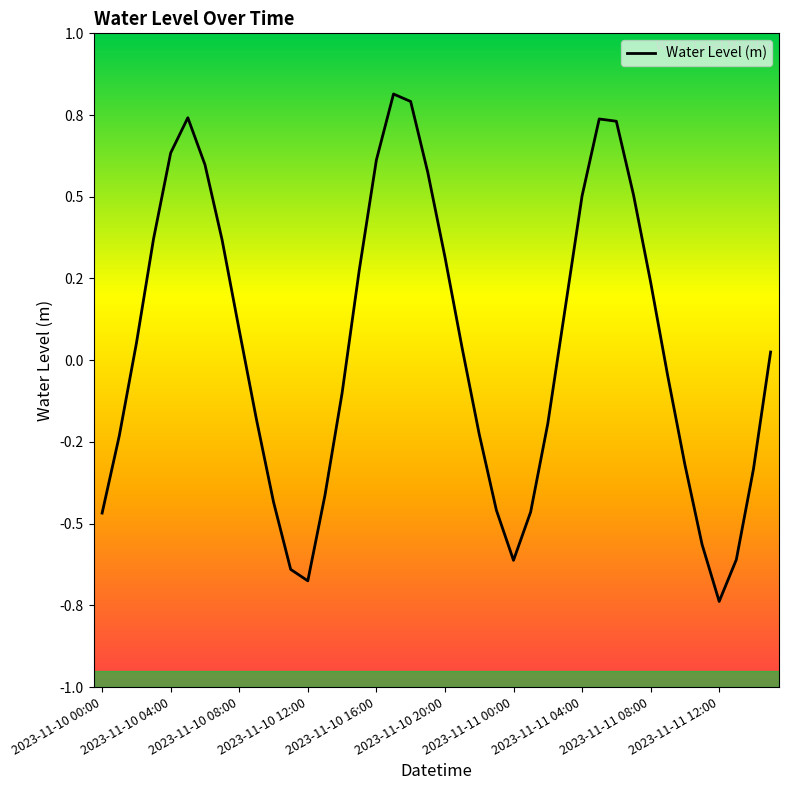

Rank the categories by value from lowest to highest.

2023-11-11 12:00, 2023-11-10 12:00, 2023-11-10 11:00, 2023-11-11 00:00, 2023-11-11 13:00, 2023-11-11 11:00, 2023-11-10 00:00, 2023-11-11 01:00, 2023-11-10 23:00, 2023-11-10 10:00, 2023-11-10 13:00, 2023-11-11 14:00, 2023-11-11 10:00, 2023-11-10 01:00, 2023-11-10 22:00, 2023-11-11 02:00, 2023-11-10 09:00, 2023-11-10 14:00, 2023-11-11 09:00, 2023-11-11 15:00, 2023-11-10 21:00, 2023-11-10 02:00, 2023-11-10 08:00, 2023-11-11 03:00, 2023-11-11 08:00, 2023-11-10 15:00, 2023-11-10 20:00, 2023-11-10 07:00, 2023-11-10 03:00, 2023-11-11 04:00, 2023-11-11 07:00, 2023-11-10 19:00, 2023-11-10 06:00, 2023-11-10 16:00, 2023-11-10 04:00, 2023-11-11 06:00, 2023-11-11 05:00, 2023-11-10 05:00, 2023-11-10 18:00, 2023-11-10 17:00